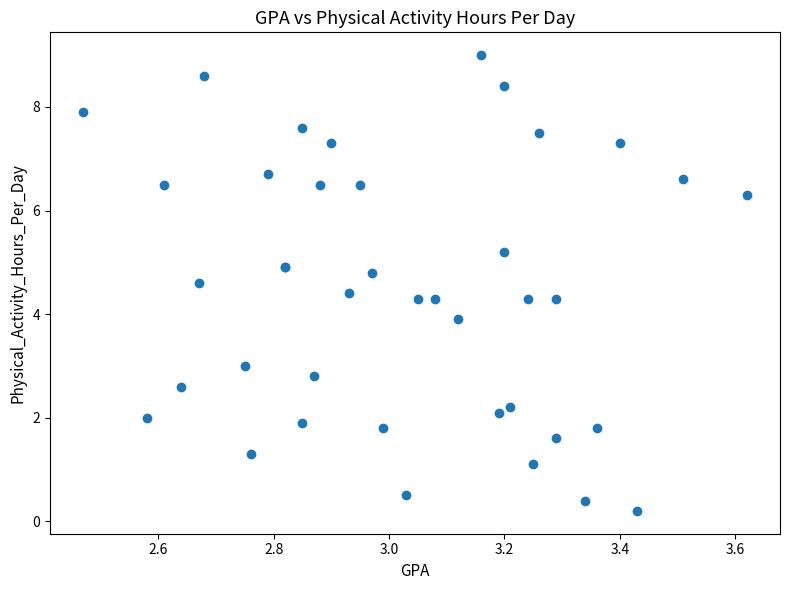

What Y value in the scatter plot is closest to 4?

3.9